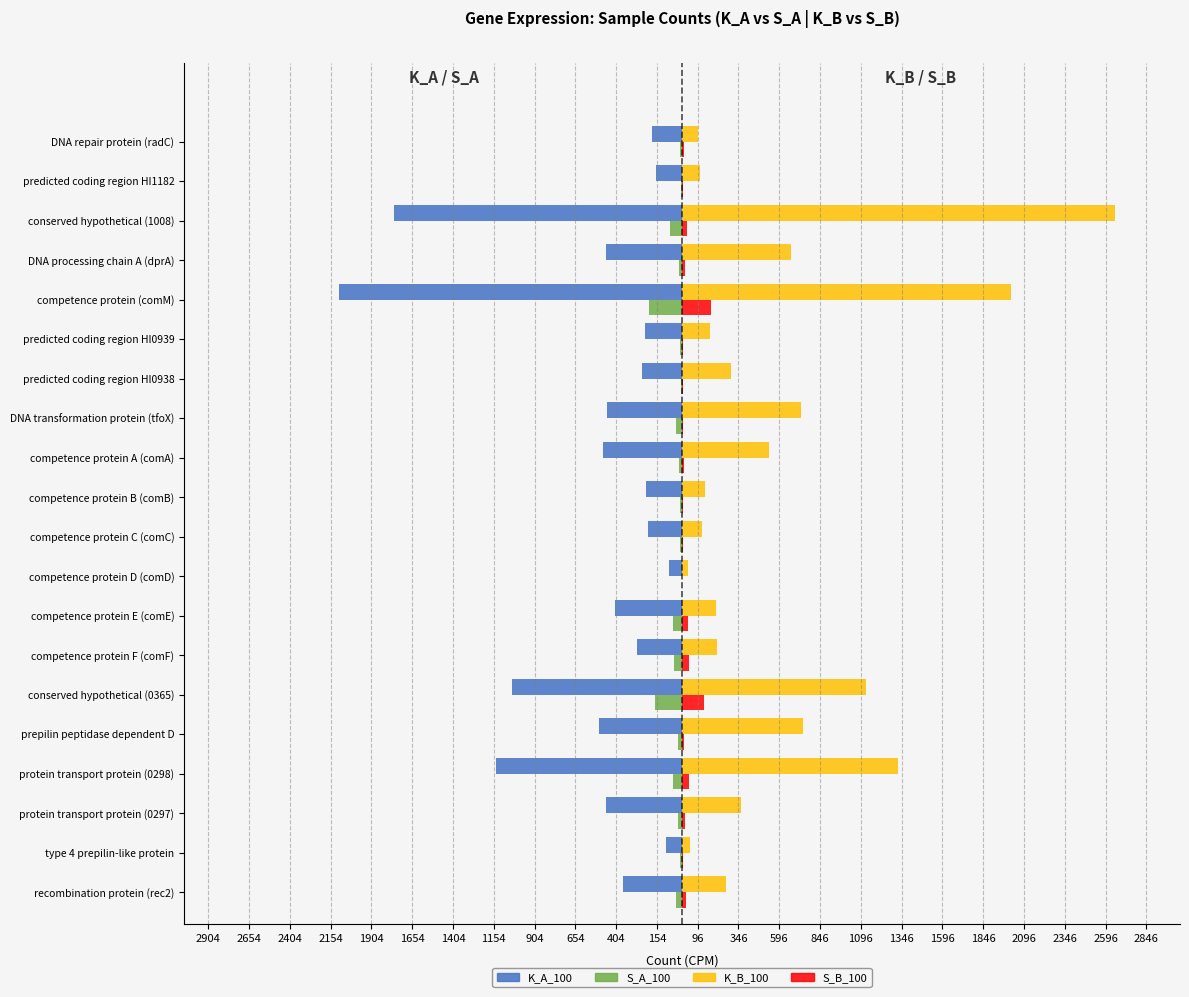

What is the sum of all S_A_100 values?

-843.1